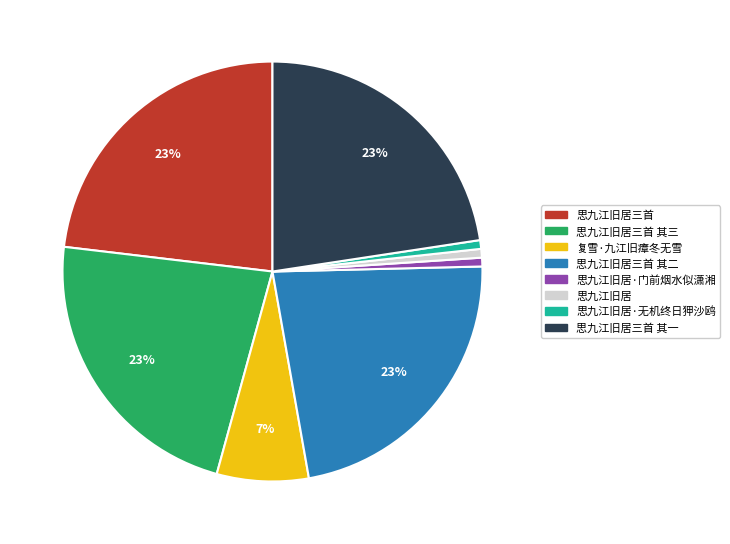

Does any single category account for the majority?

No